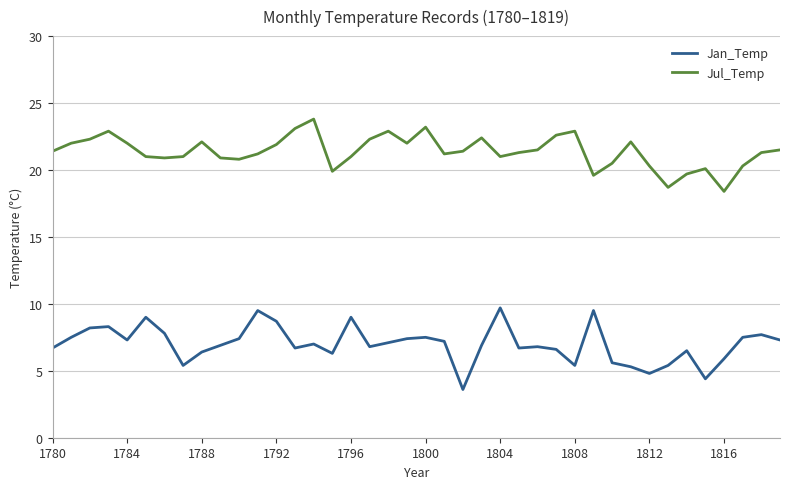

True or false: Jul_Temp has more than 1 interior local peaks.

True